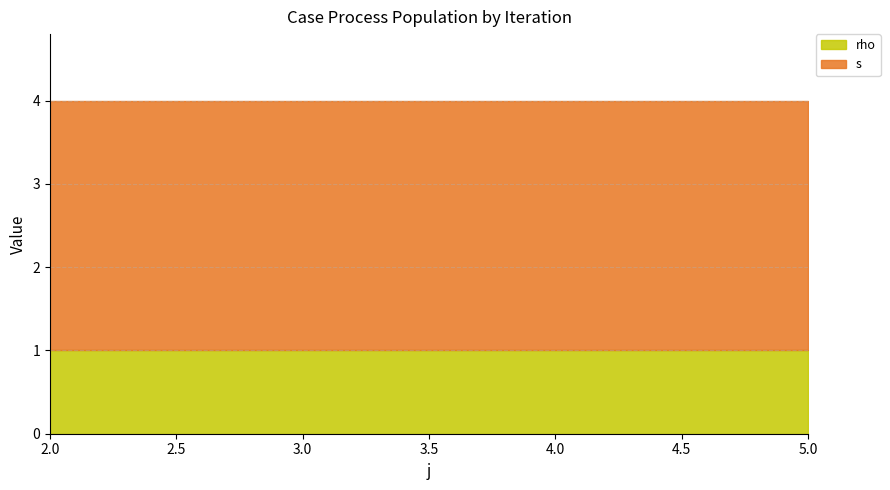

What is the sum of the rho values at 2 and 5?

2